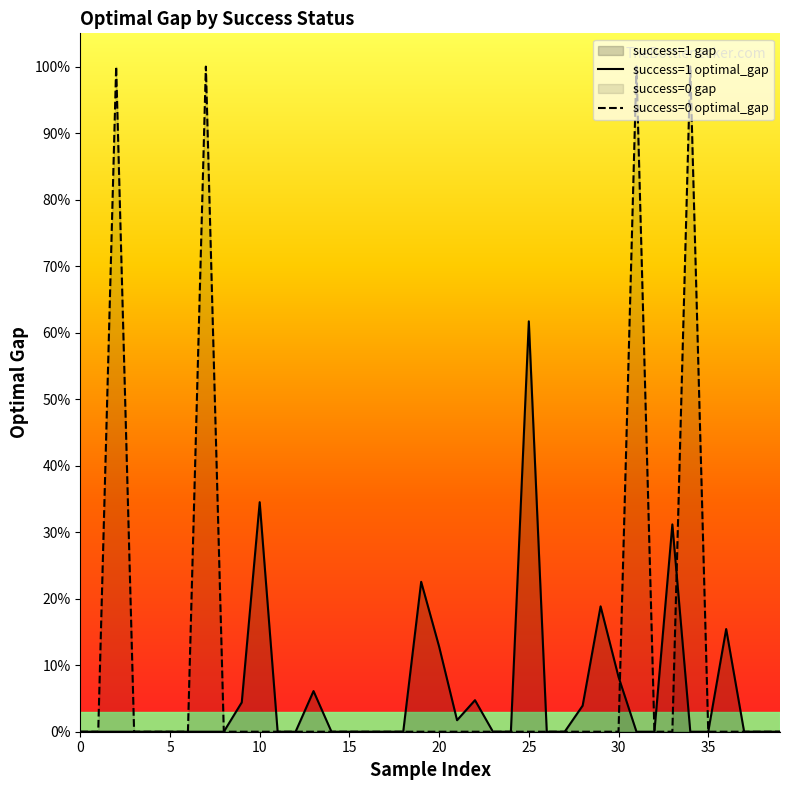

Which series has the largest total across all categories?

success=0 optimal_gap